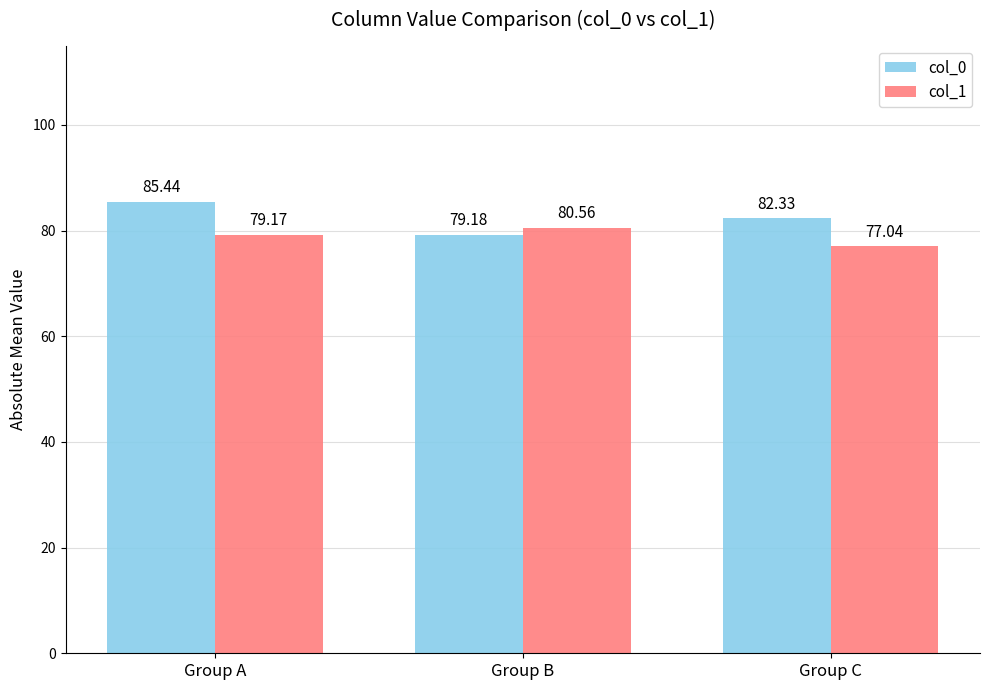

Reading left to right, extract all data points from this chart.

col_0: 85.4	79.2	82.3
col_1: 79.2	80.6	77.0